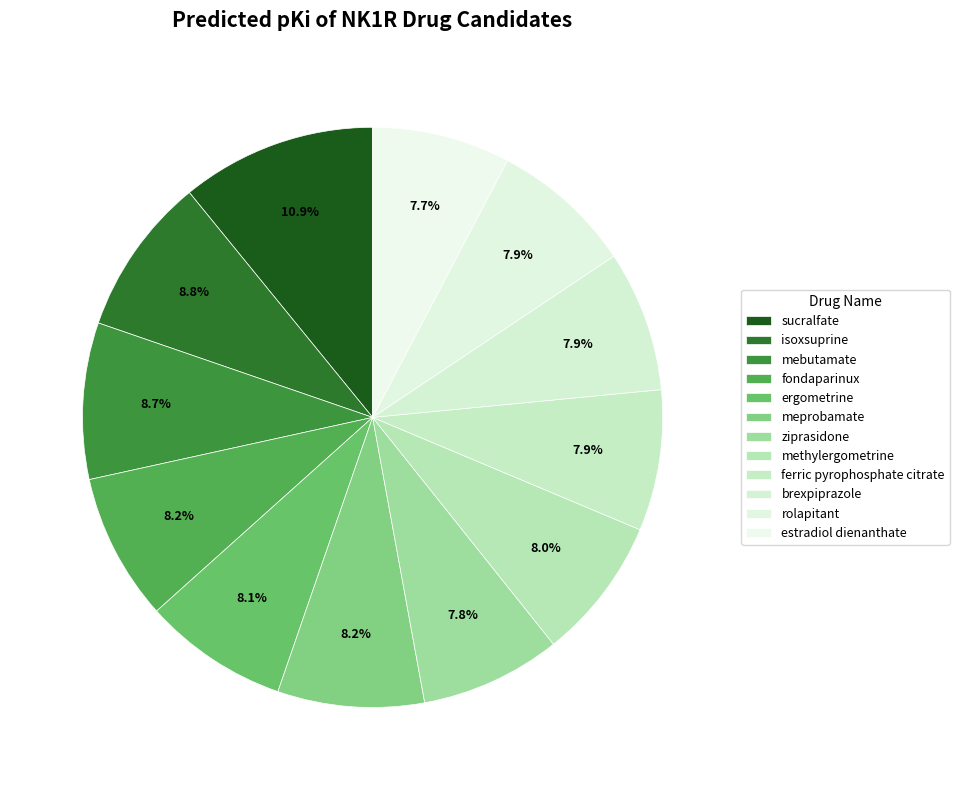

Is it true that sucralfate is 6% of the pie?

False